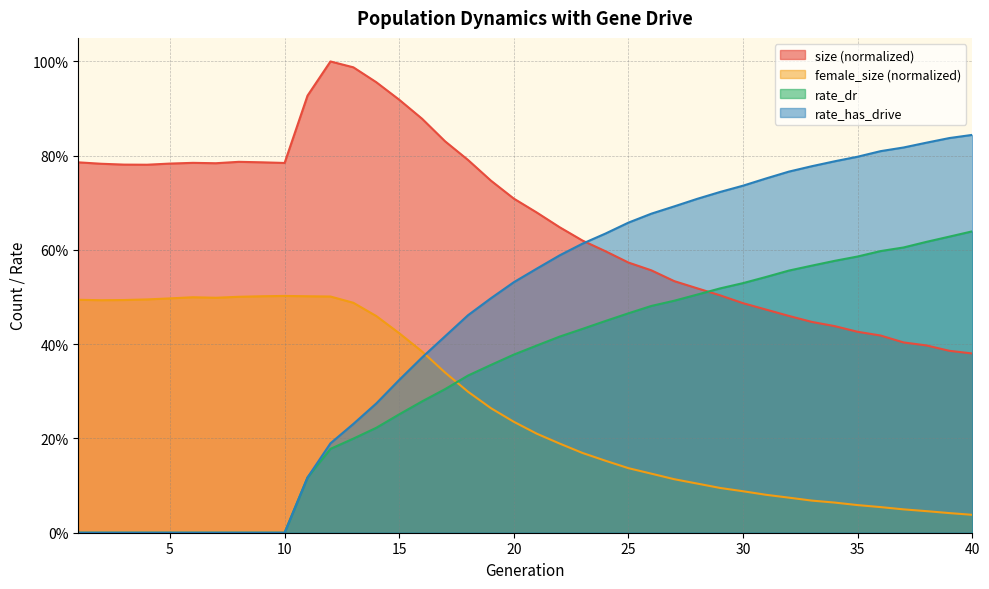

Rank the series at 12 from lowest to highest value.

rate_dr, rate_has_drive, female_size, size